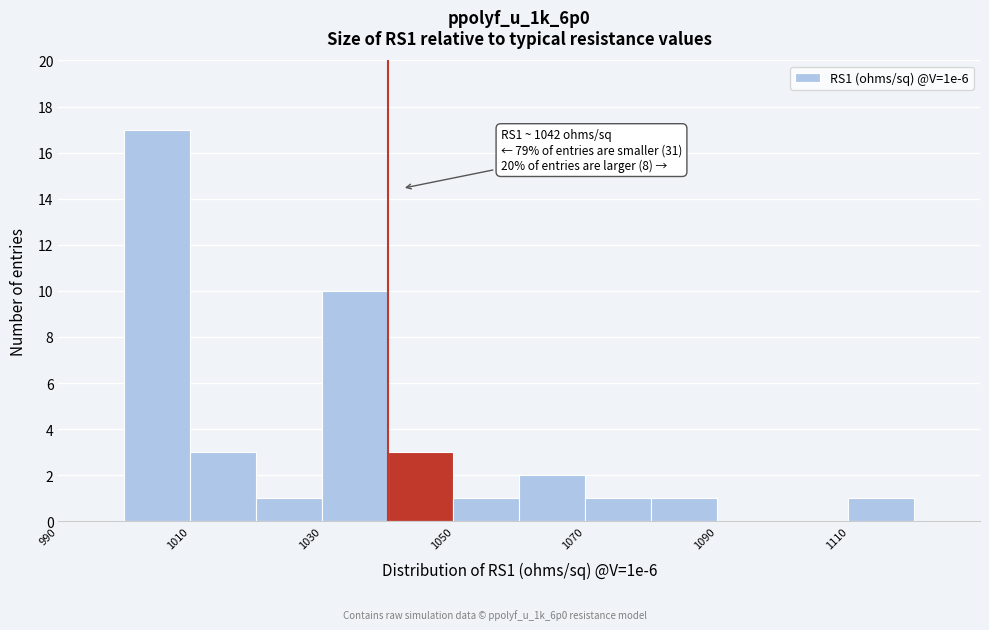

Over which range of the x-axis is the bar tallest?

1000 to 1010